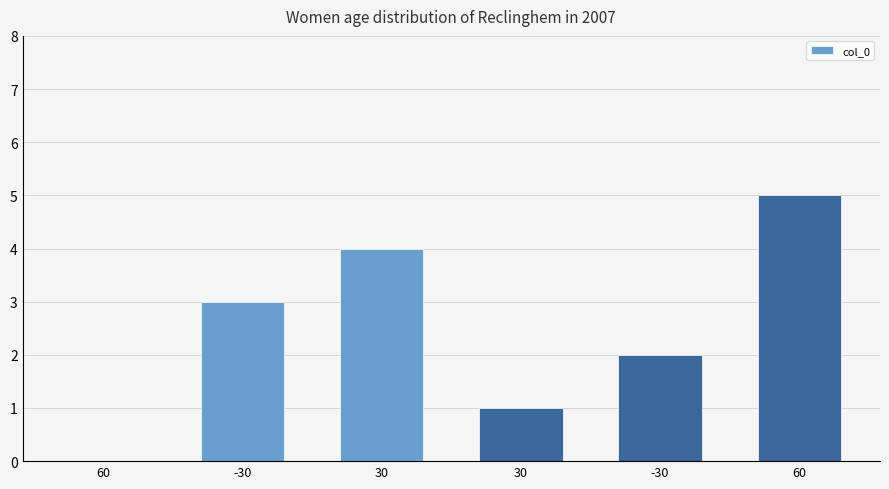

The value at 30 is 1. True or false?

True